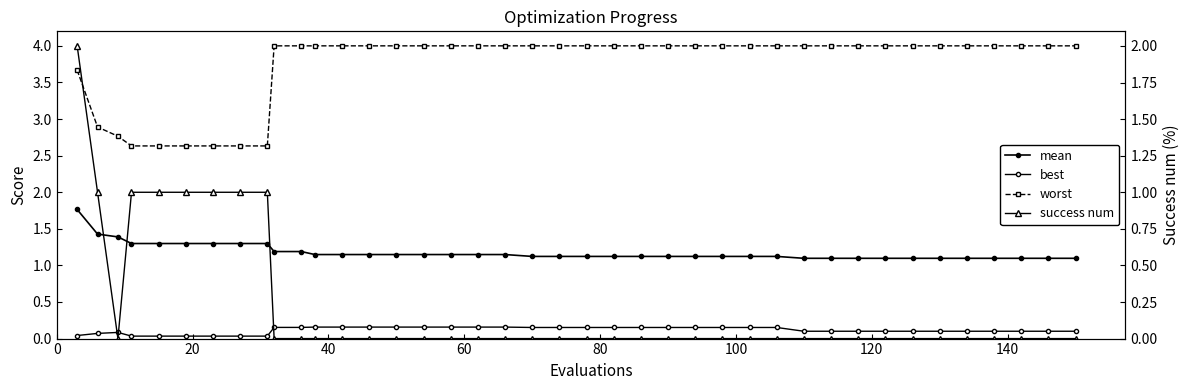

Reading right to left, transcribe all the data shown in this chart.

mean: 1.1	1.1	1.1	1.1	1.1	1.1	1.1	1.1	1.1	1.1	1.1	1.1	1.1	1.1	1.1	1.1	1.1	1.1	1.1	1.1	1.1	1.1	1.1	1.1	1.1	1.1	1.1	1.1	1.1	1.2	1.2	1.3	1.3	1.3	1.3	1.3	1.3	1.4	1.4	1.8
best: 0.1	0.1	0.1	0.1	0.1	0.1	0.1	0.1	0.1	0.1	0.1	0.2	0.2	0.2	0.2	0.2	0.2	0.2	0.2	0.2	0.2	0.2	0.2	0.2	0.2	0.2	0.2	0.2	0.2	0.2	0.2	0.0	0.0	0.0	0.0	0.0	0.0	0.1	0.1	0.0
worst: 4.0	4.0	4.0	4.0	4.0	4.0	4.0	4.0	4.0	4.0	4.0	4.0	4.0	4.0	4.0	4.0	4.0	4.0	4.0	4.0	4.0	4.0	4.0	4.0	4.0	4.0	4.0	4.0	4.0	4.0	4.0	2.6	2.6	2.6	2.6	2.6	2.6	2.8	2.9	3.7
success num: 0.0	0.0	0.0	0.0	0.0	0.0	0.0	0.0	0.0	0.0	0.0	0.0	0.0	0.0	0.0	0.0	0.0	0.0	0.0	0.0	0.0	0.0	0.0	0.0	0.0	0.0	0.0	0.0	0.0	0.0	0.0	1.0	1.0	1.0	1.0	1.0	1.0	0.0	1.0	2.0